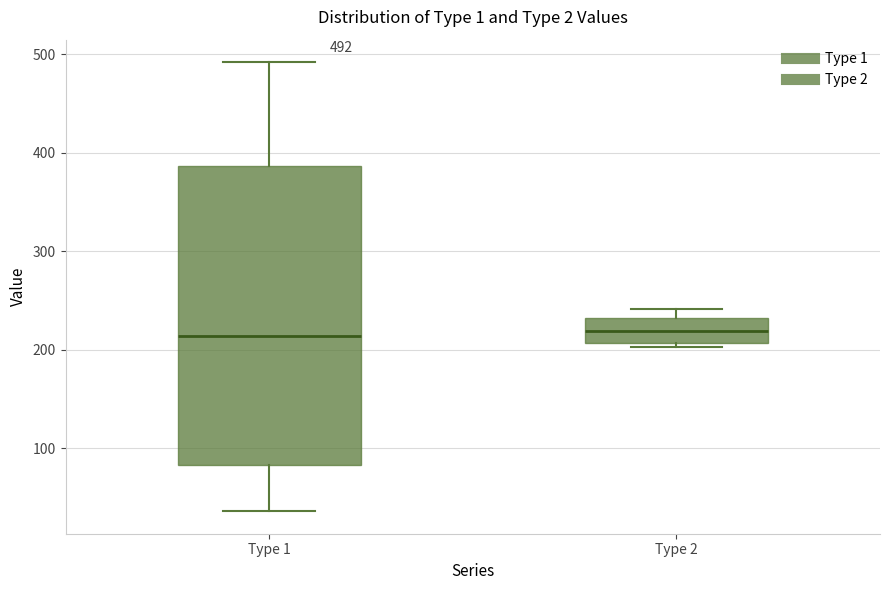

Which box is the tallest, from its lower edge to its upper edge?

Type 1